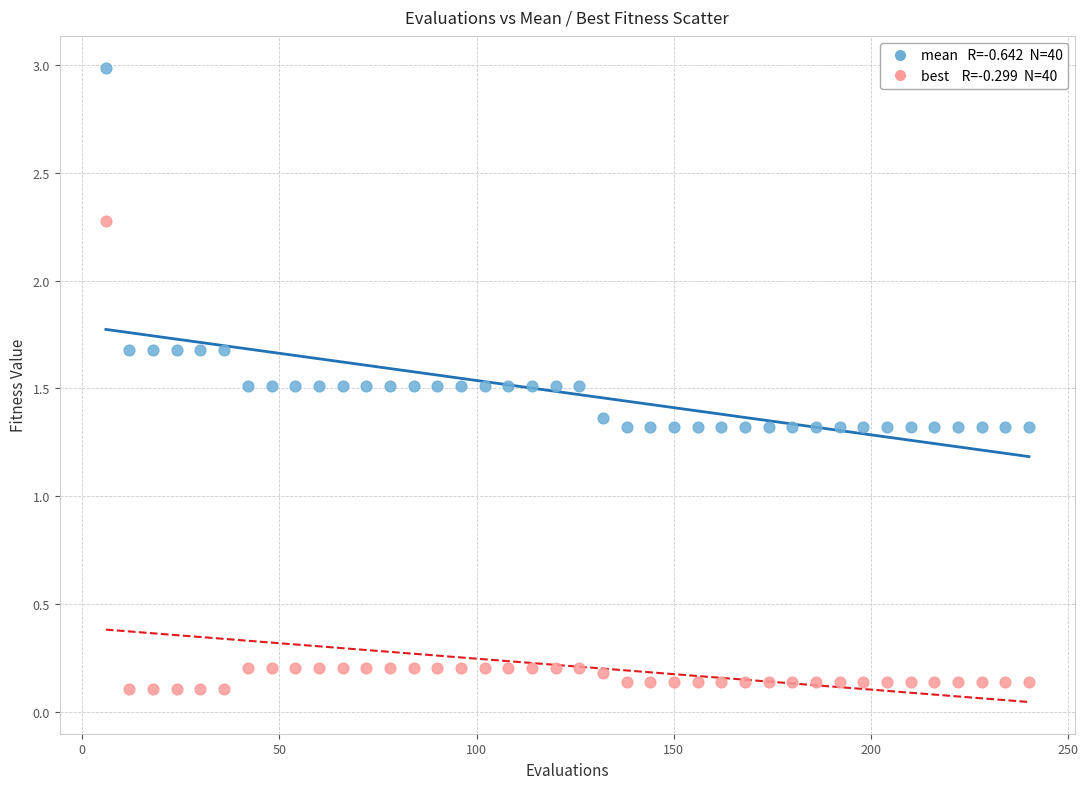

Across all data points, what is the range of Y values (max minus min)?

2.9